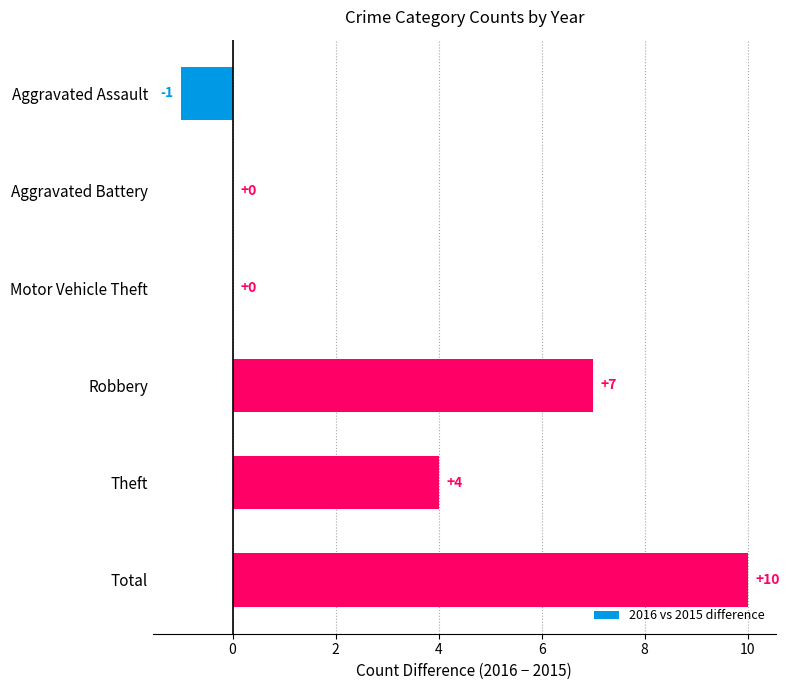

Reading top to bottom, what are all the values shown in this chart?

Aggravated Assault=-1	Aggravated Battery=0	Motor Vehicle Theft=0	Robbery=7	Theft=4	Total=10